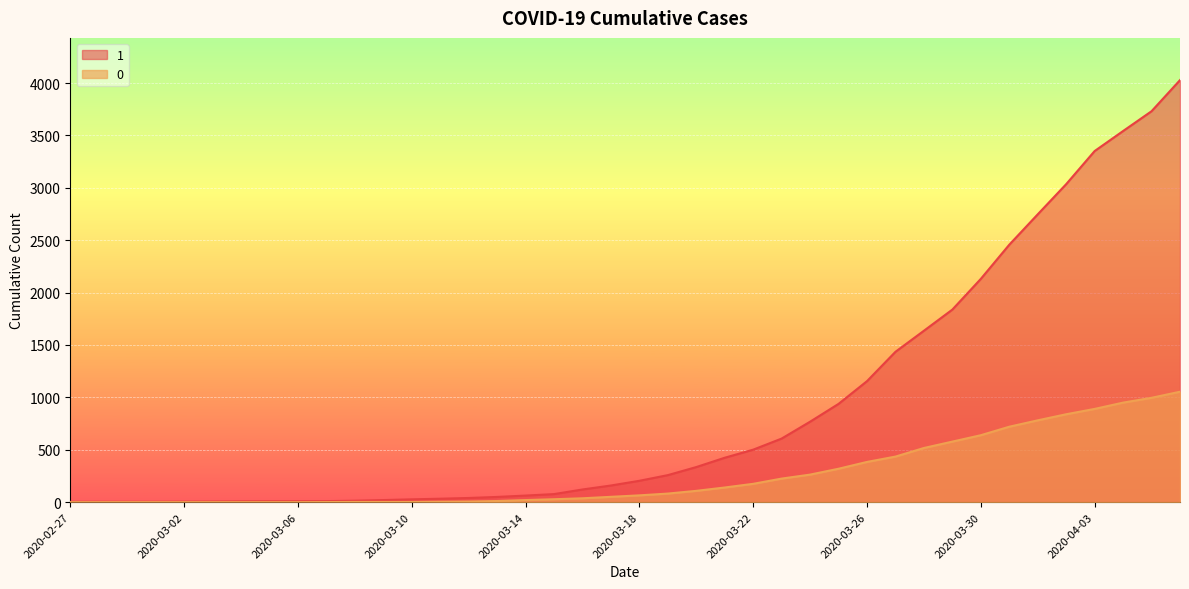

True or false: 0 and 1 cross at least once.

False